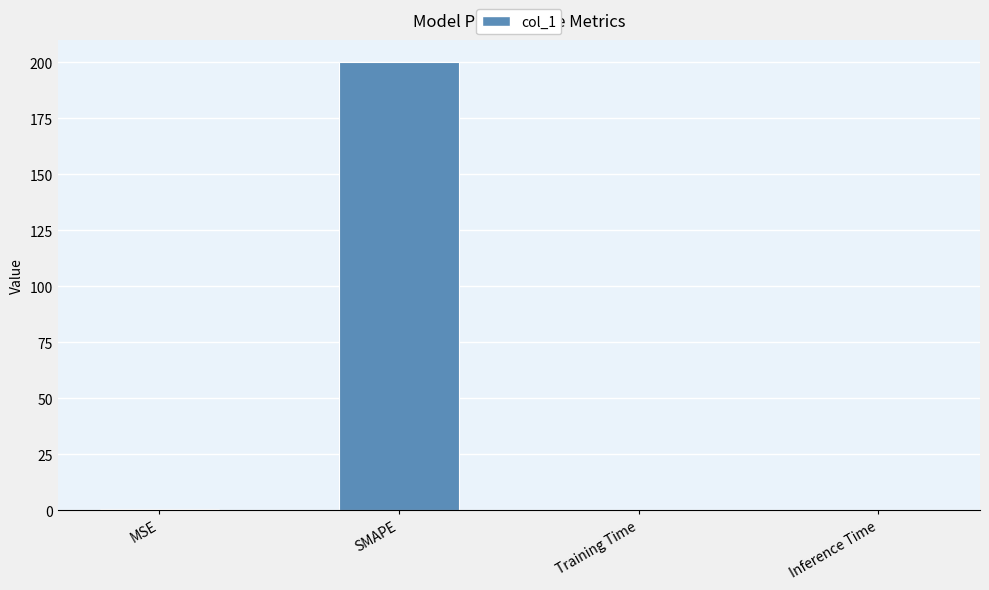

What is the difference between the values at SMAPE and Training Time?

200.0